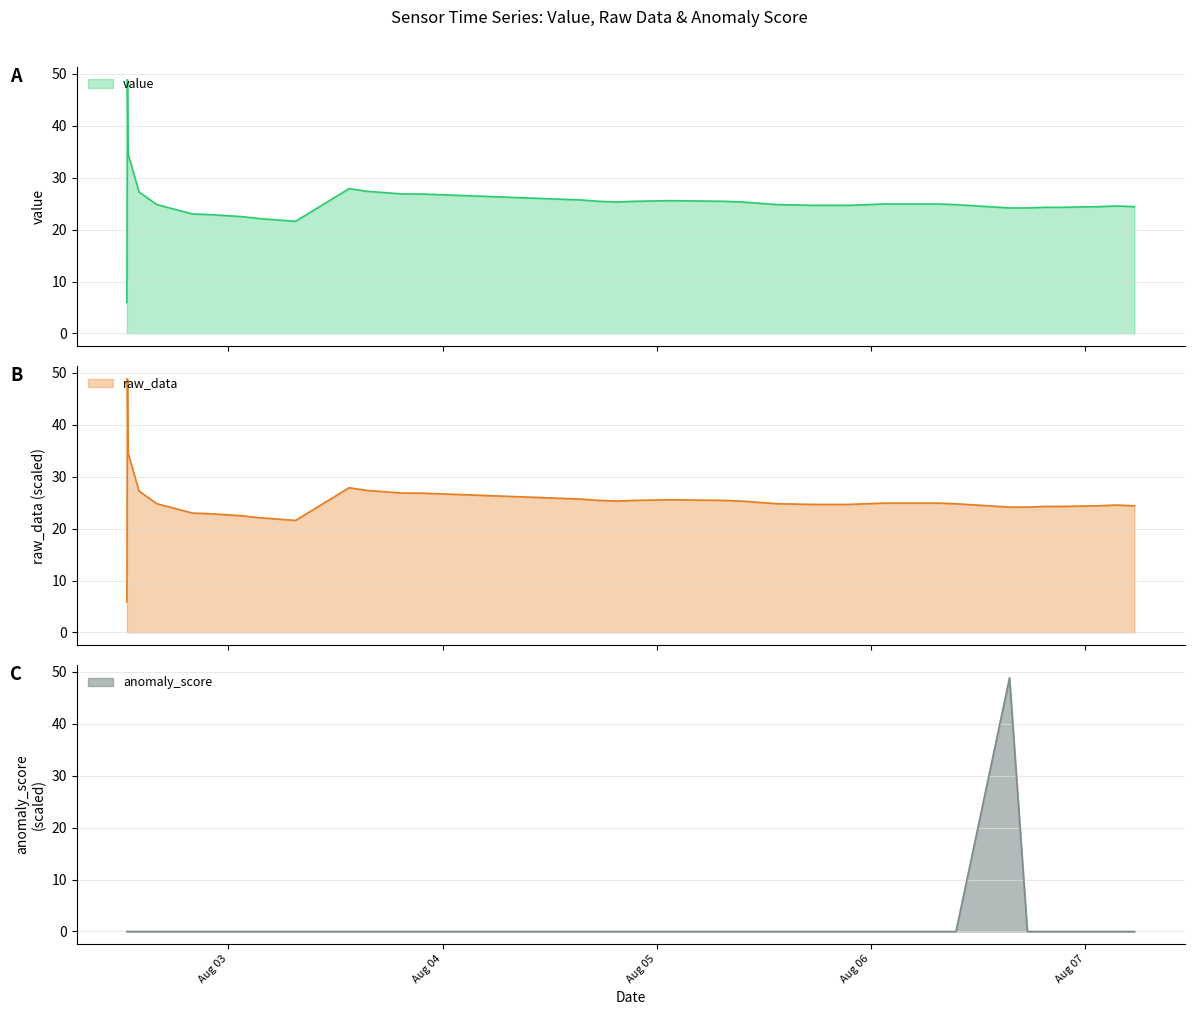

How many values in the value series exceed 24?

33